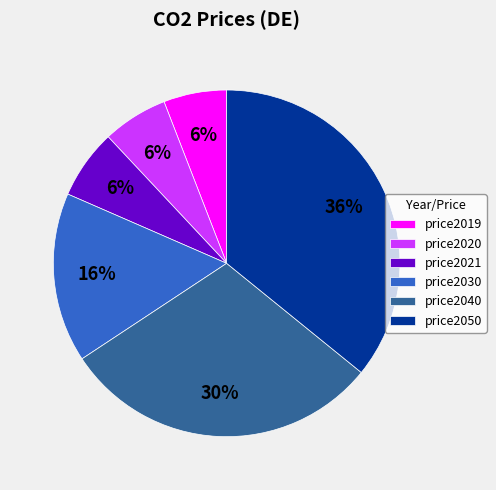

Which category has the biggest portion of the pie?

price2050